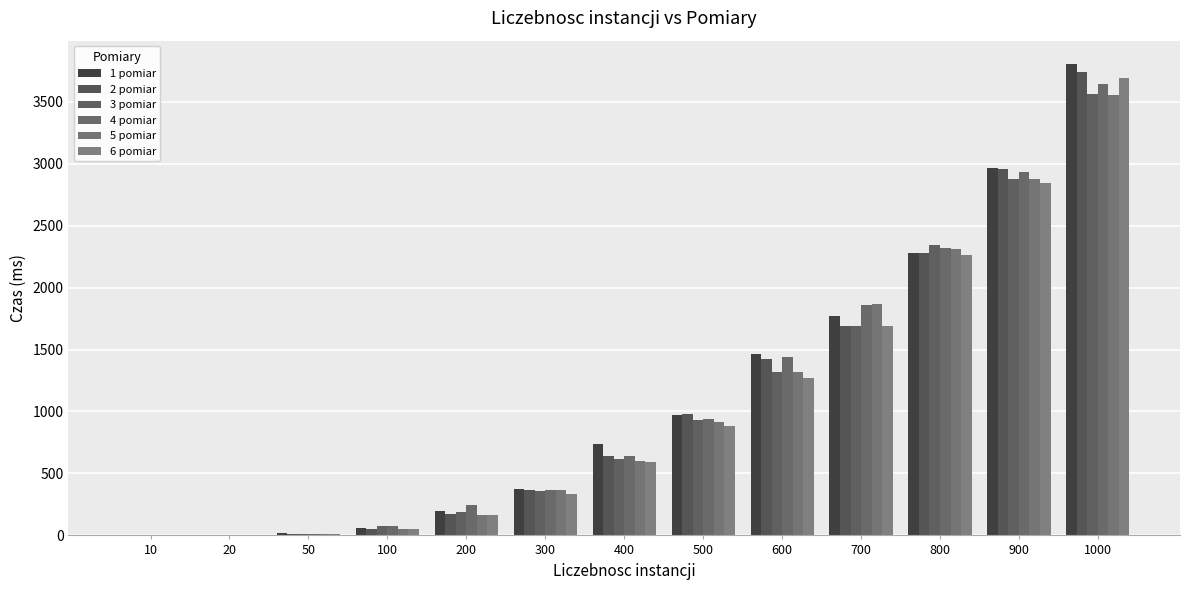

Between 100 and 1000, which series saw the biggest shift?

1 pomiar